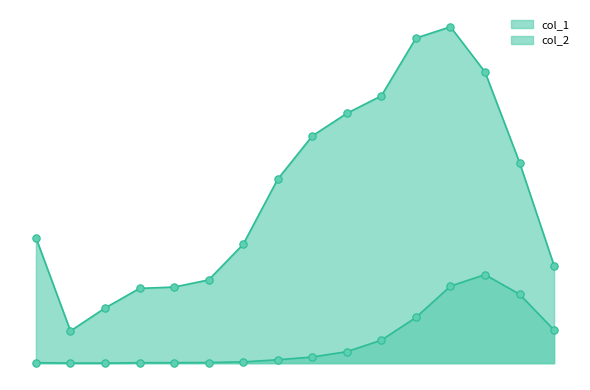

Is the value of col_2 at 25 - 29 greater than the value of col_1 at 25 - 29?

No